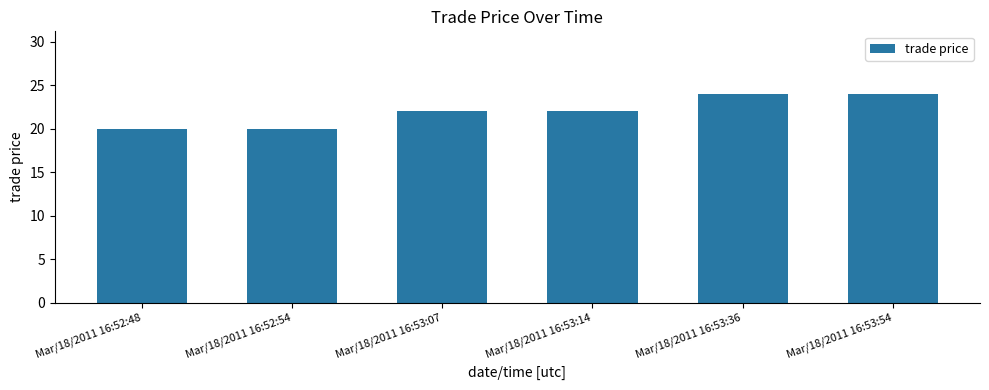

Reading right to left, extract all data points from this chart.

24	24	22	22	20	20